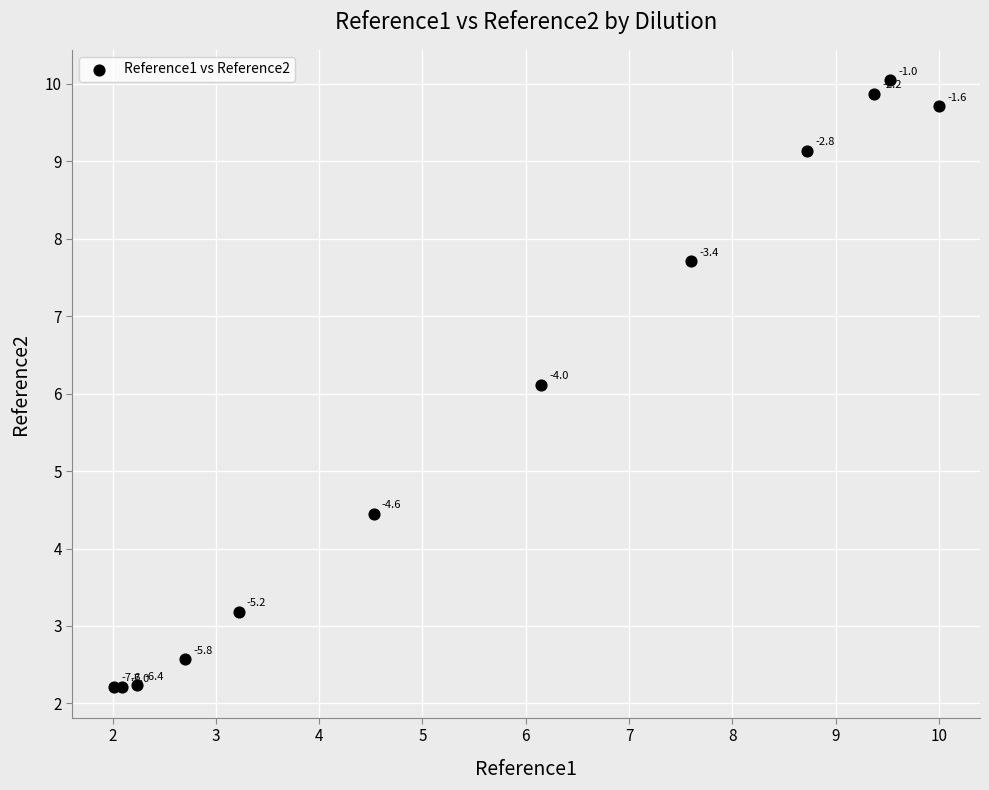

What Y value in the scatter plot is closest to 6?

6.1